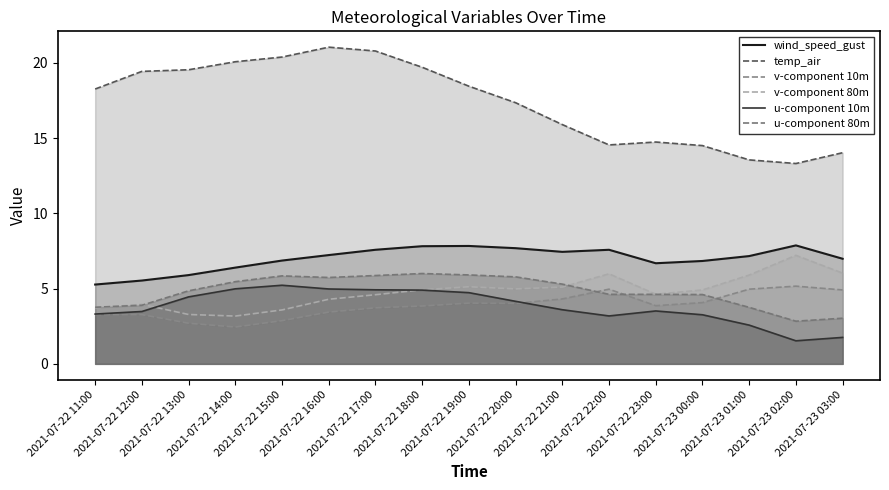

Which series has the largest total across all categories?

temp_air